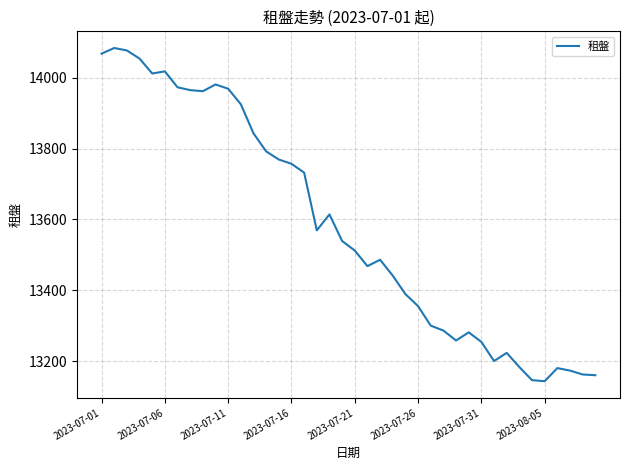

What is the greatest value displayed?

14084